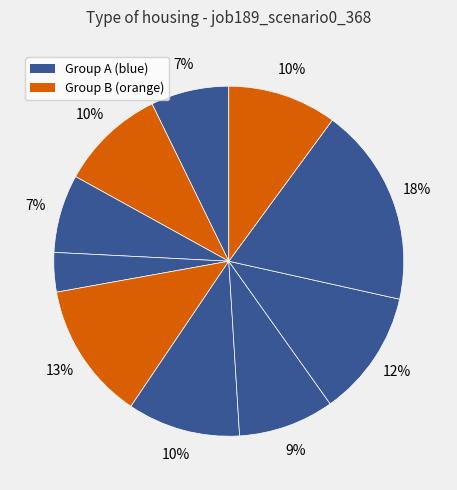

Count the number of slices in the pie.

10